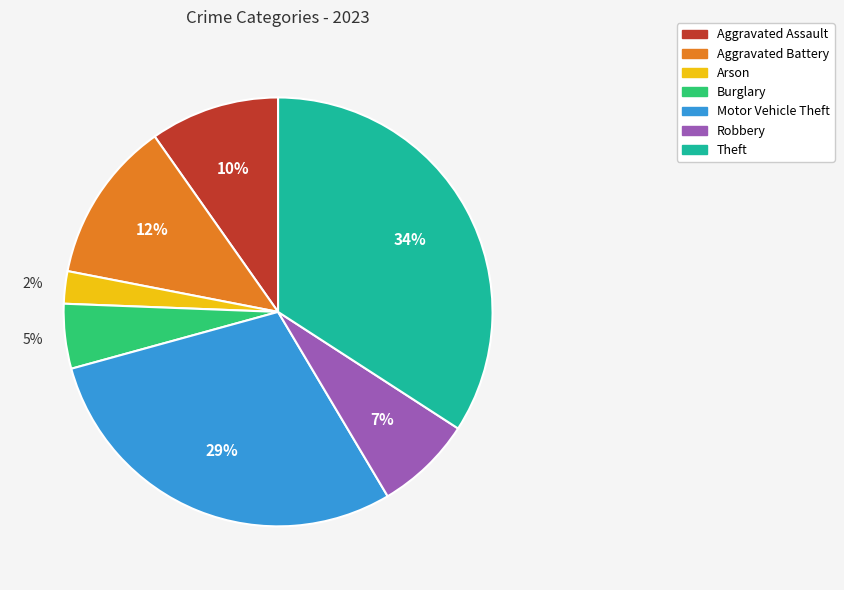

What percentage is the Aggravated Battery slice, to the nearest percent?

12%